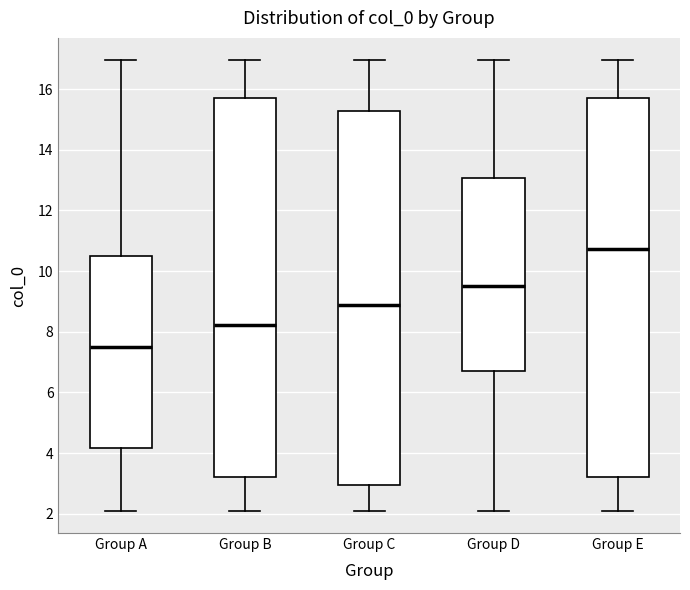

Where is the upper edge of the box for Group B on the y-axis? The values are not printed on the chart, so give them approximately, as read against the axis.

15.8